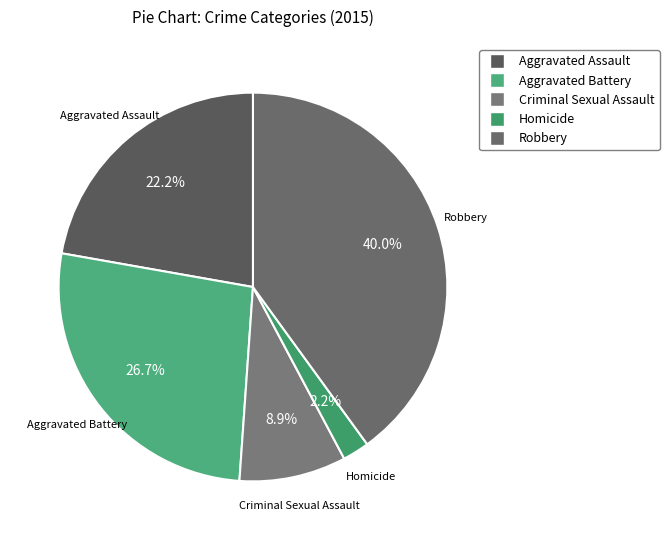

Is there any slice that represents more than half of the pie?

No